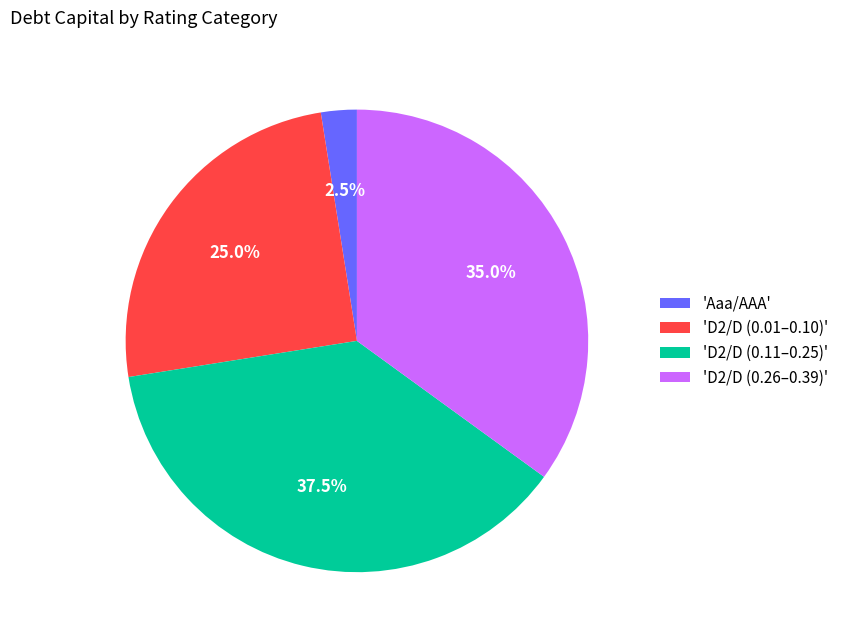

Does 'D2/D (0.01–0.10)' account for over 50% of the chart?

No